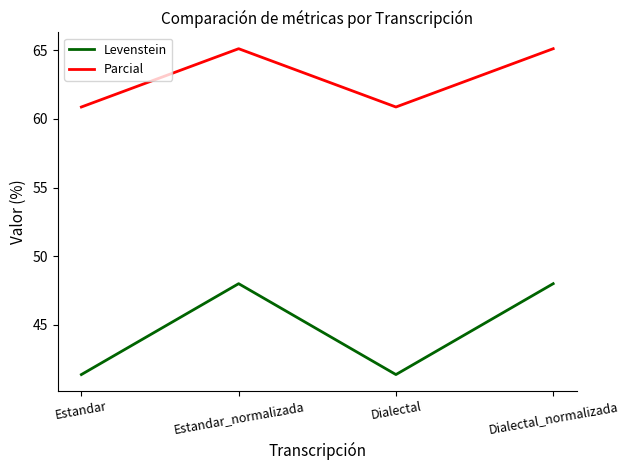

Read the Levenstein value at Dialectal.

41.4